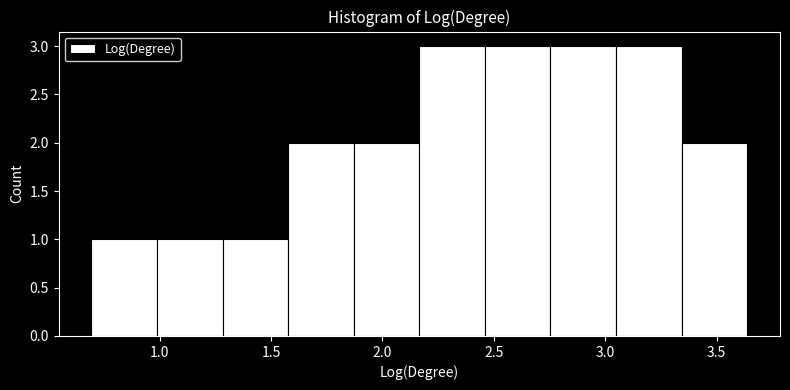

How tall is the bar that spans 1.85 to 2.15 on the x-axis? Neither the bar edges nor the heights are printed on the chart, so give them approximately, as read against the axes.

2